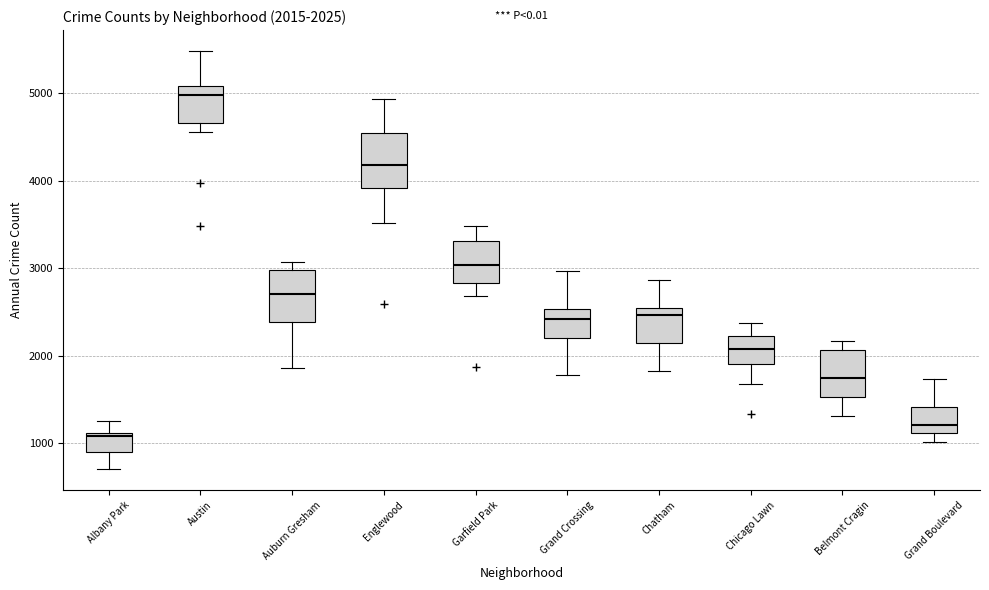

Which box has the highest median line?

Austin